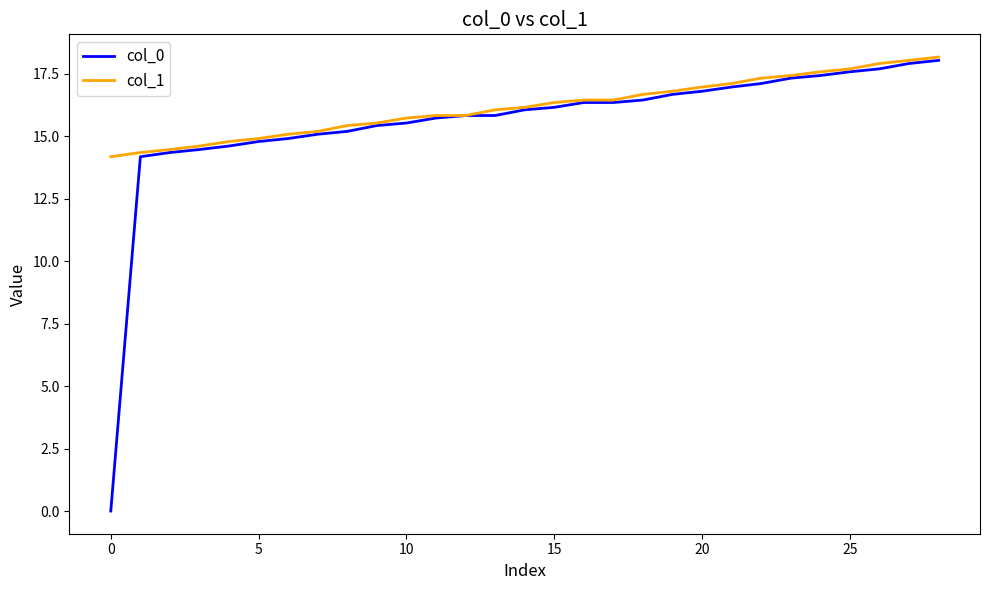

What is the greatest value displayed?

18.2